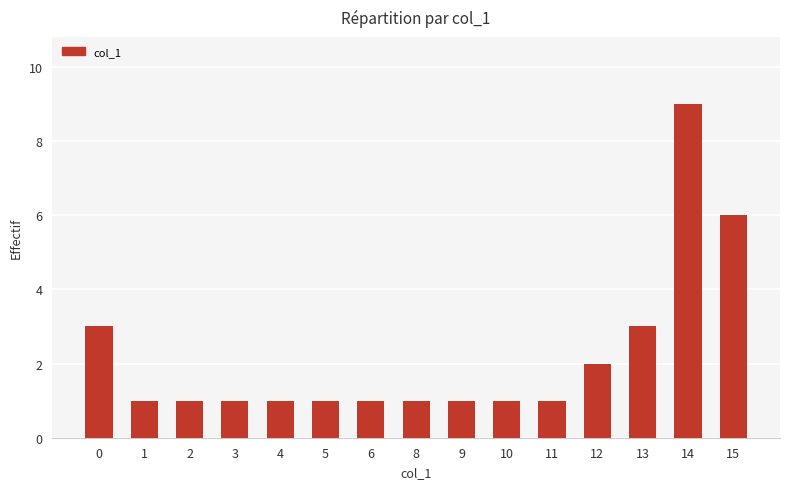

What is the maximum value shown in the chart?

9